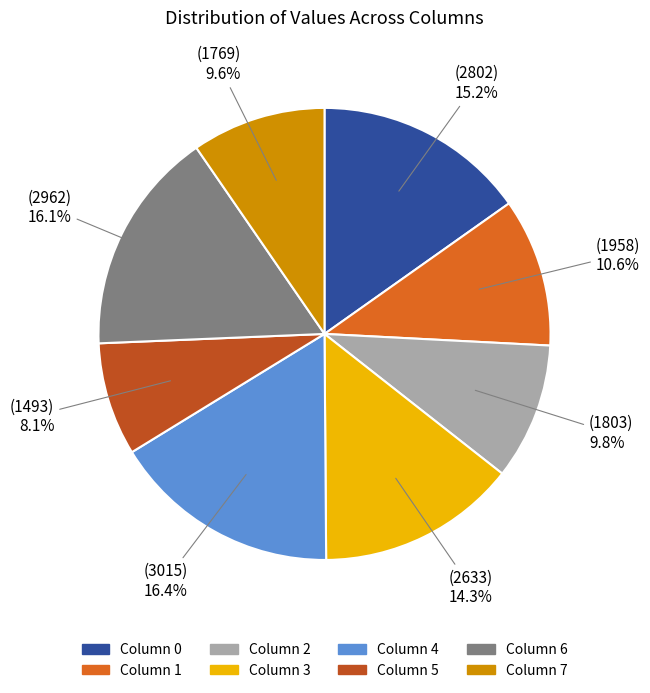

Is there a majority slice in this chart?

No